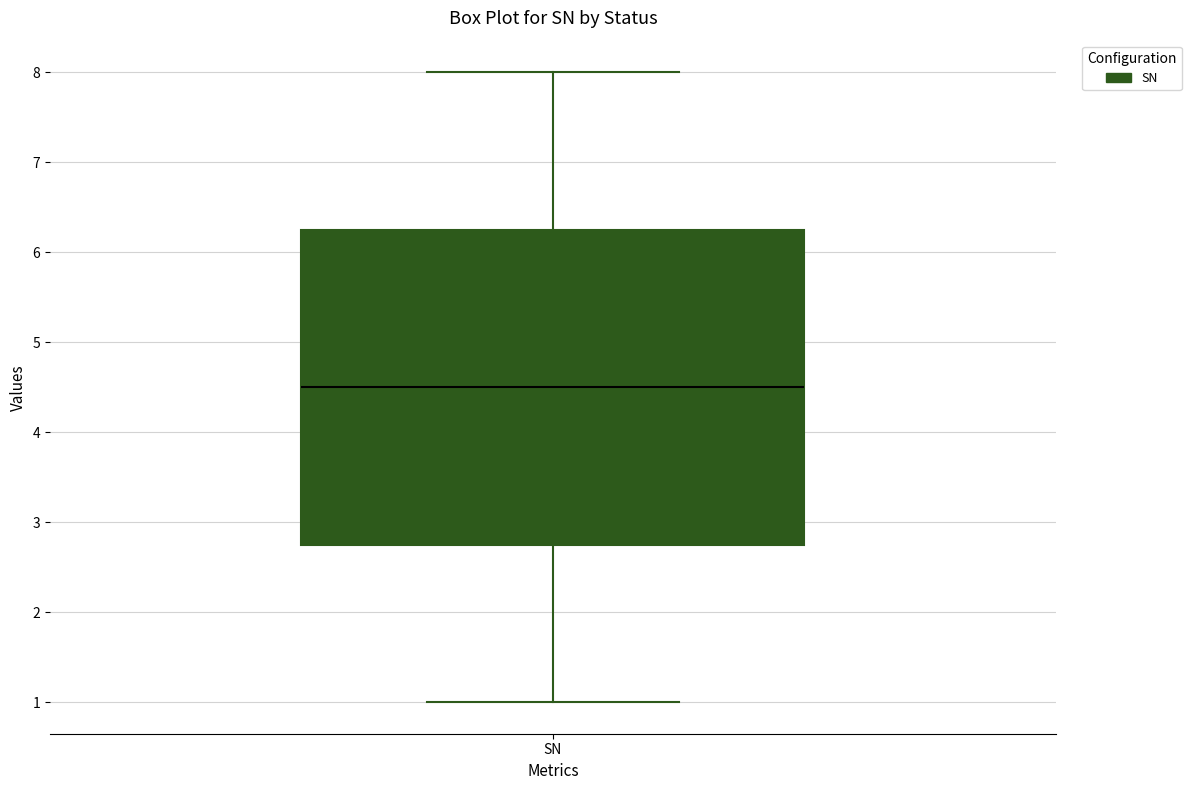

Transcribe this box plot: give where the median line is, the range the box spans, and where the two whiskers end, as read against the y-axis. The values are not printed on the chart, so give them approximately, as read against the axis.

median 4.5, box 2.8 to 6.3, whiskers 1.0 to 8.0